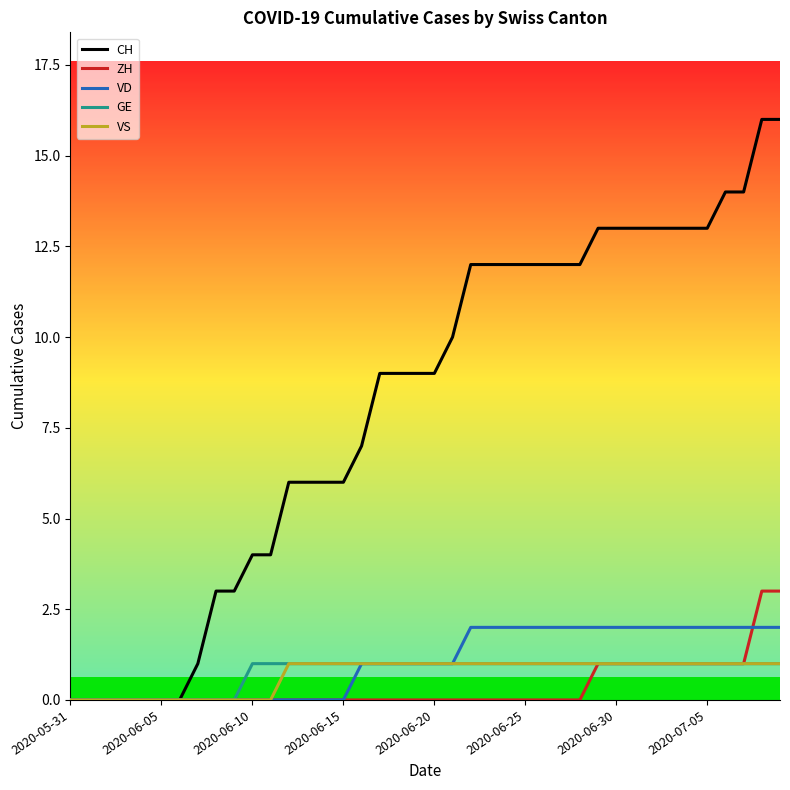

Which series has the largest total across all categories?

CH